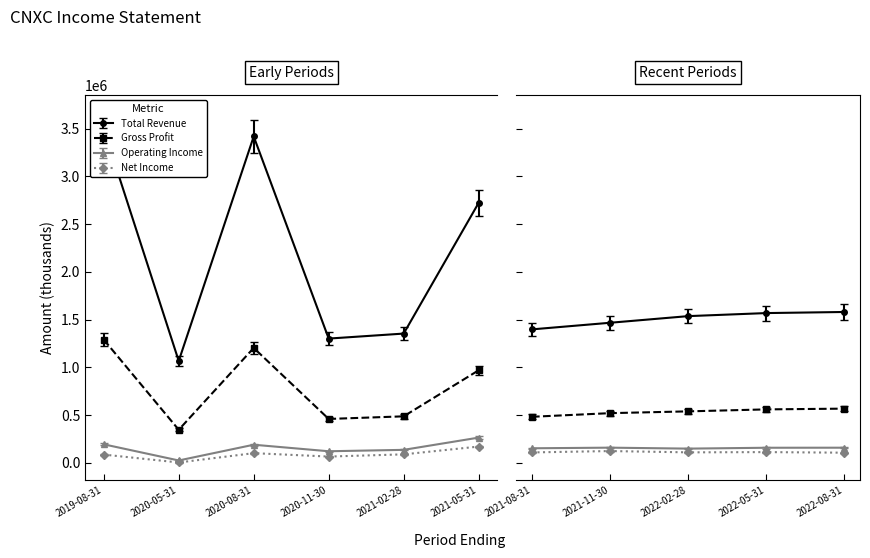

The Total Revenue series shows 1442404 at 2021-05-31. True or false?

False